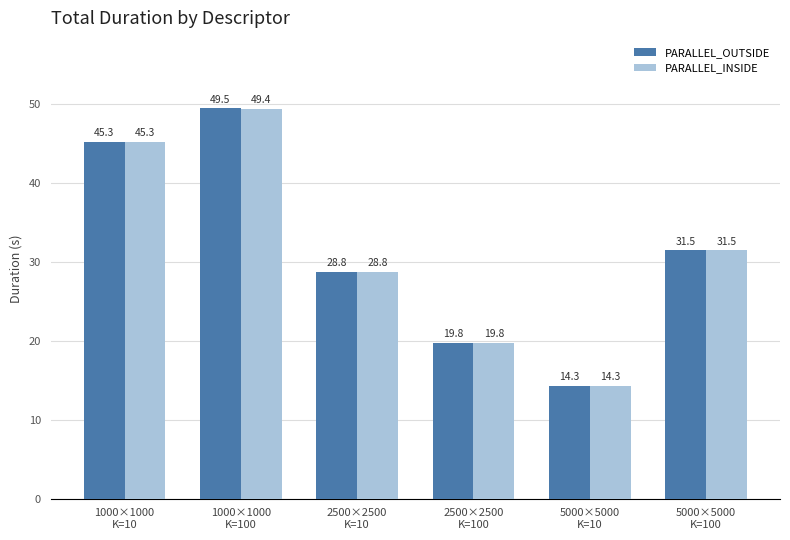

What is the value of the PARALLEL_INSIDE bar at the 3rd from the left?

28.8